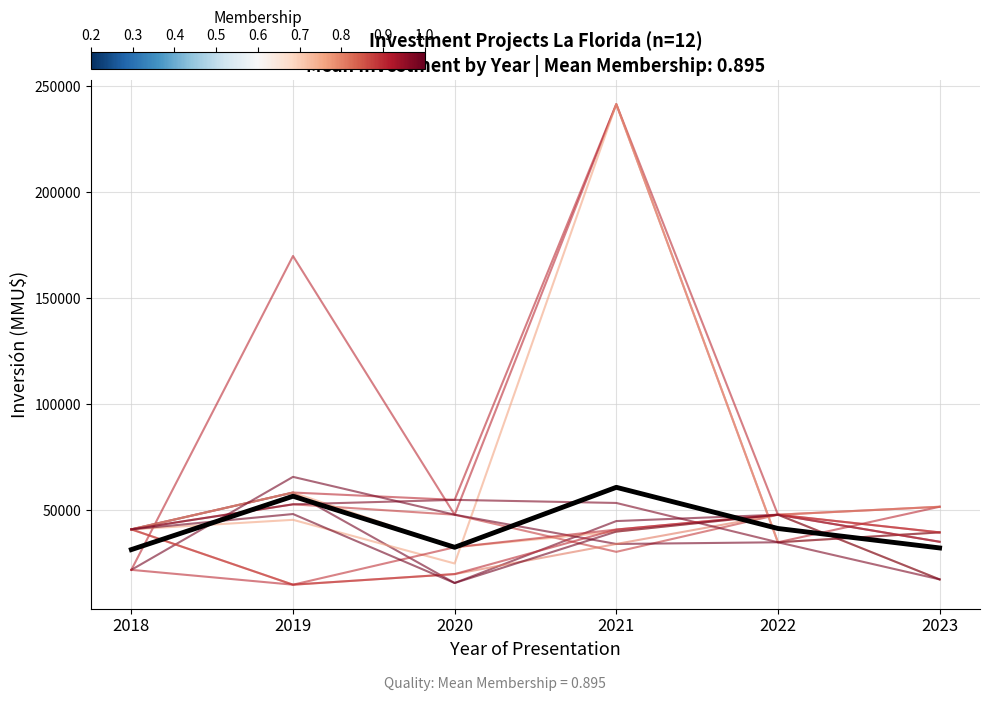

Approximately how many times larger is the value at 2023 compared to 2019?

0.6